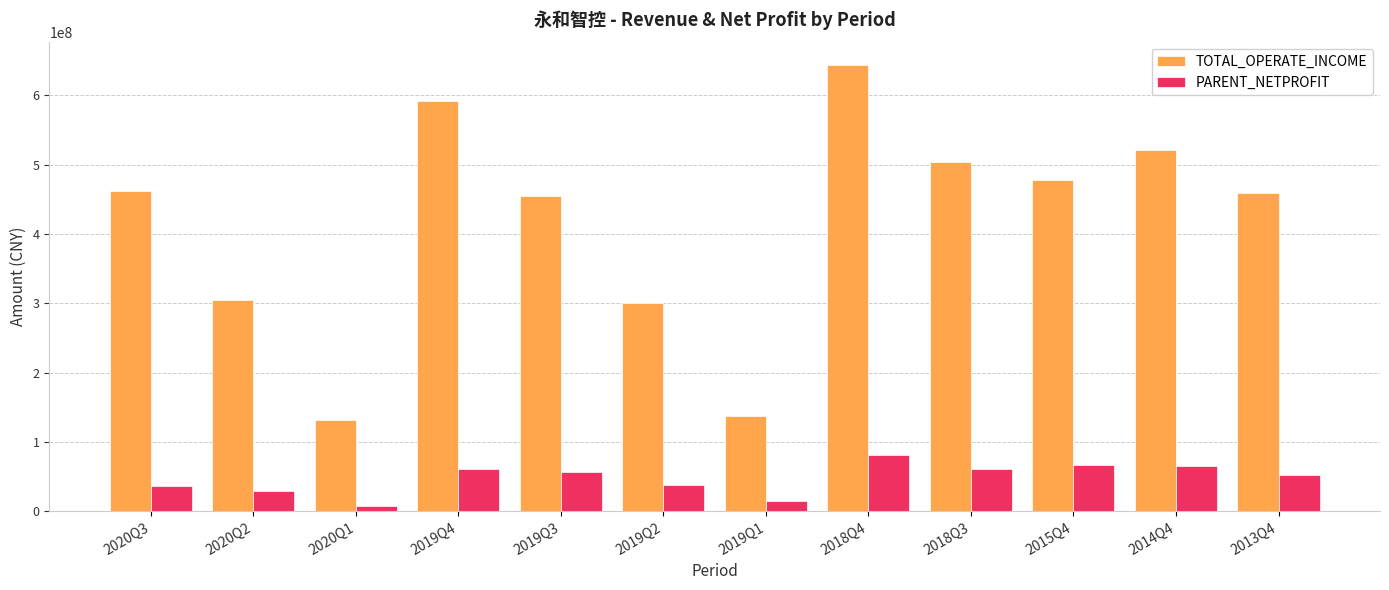

Rank the series at 2015Q4 from lowest to highest value.

PARENT_NETPROFIT, TOTAL_OPERATE_INCOME